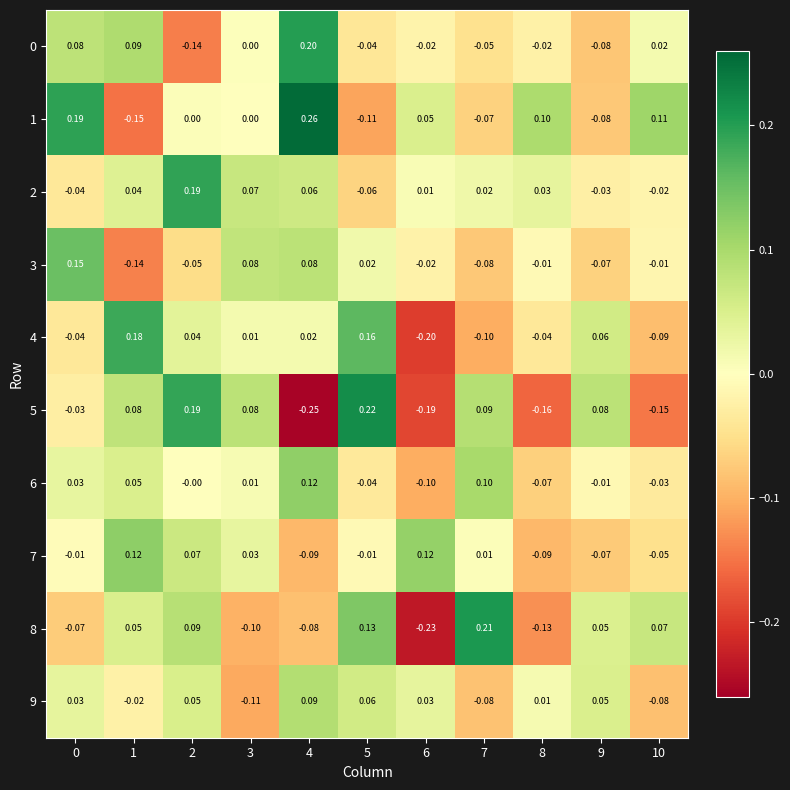

Is the value of 5 at 8 greater than the value of 6 at 7?

No